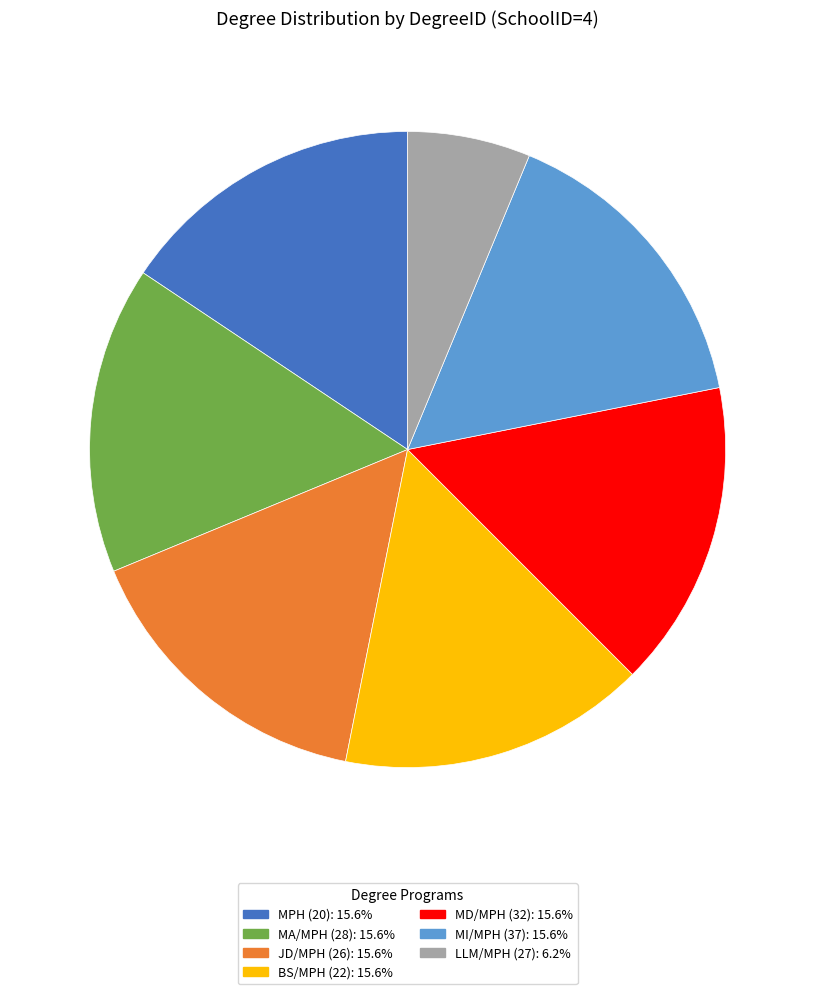

What is the ratio of the value at JD/MPH (26) to the value at BS/MPH (22)?

1.0